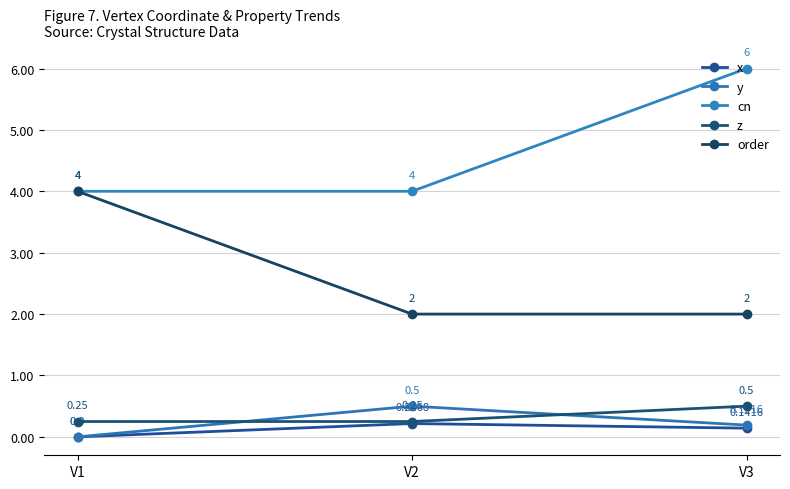

The x series shows 0.0 at V1. True or false?

True